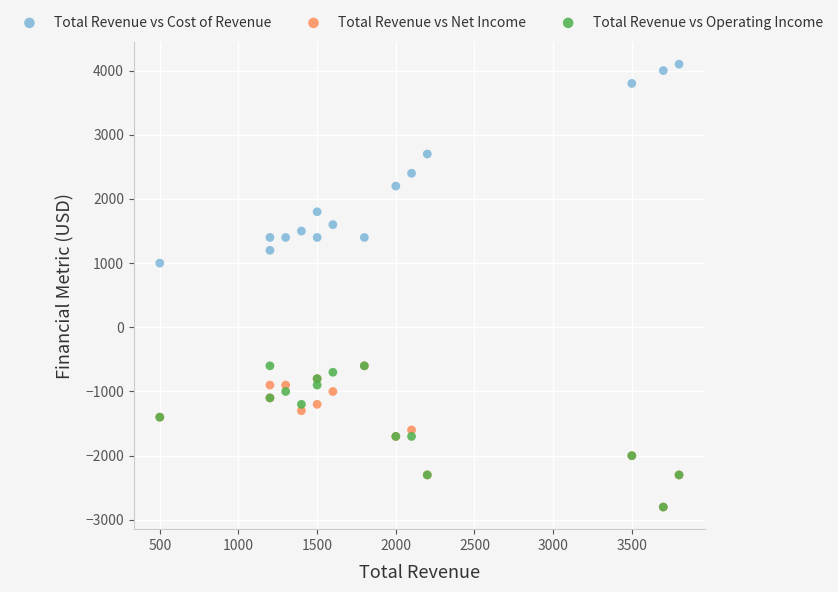

Across all series, what Y value is closest to 650?

1000